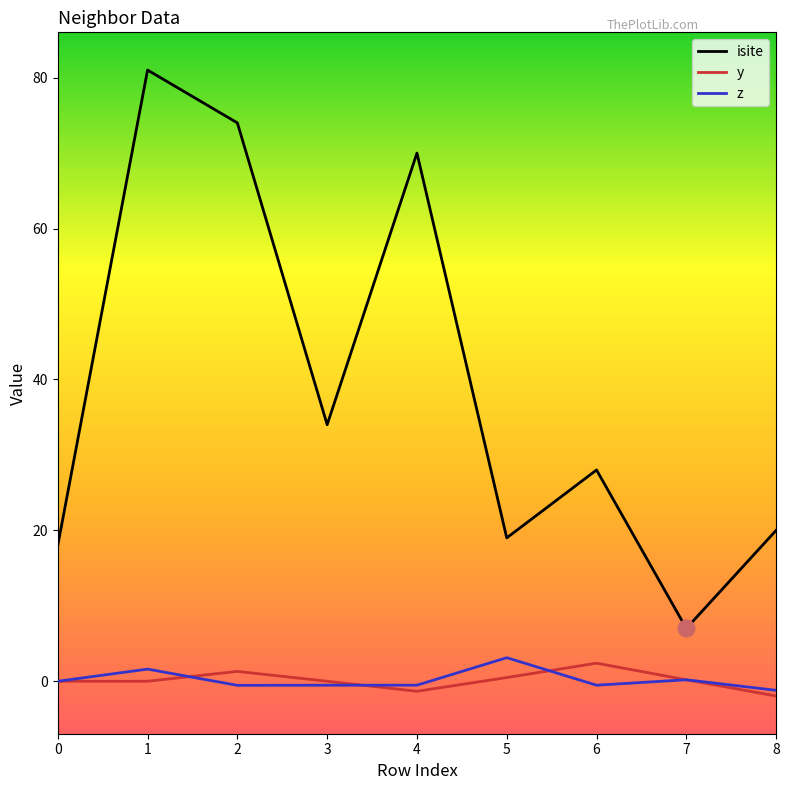

What is the sum of all y values?

1.1